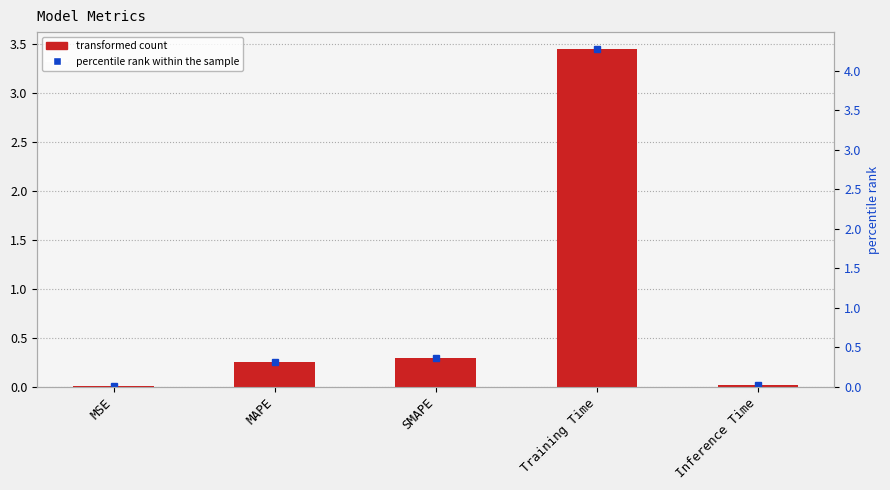

At which label is the value closest to 1?

SMAPE